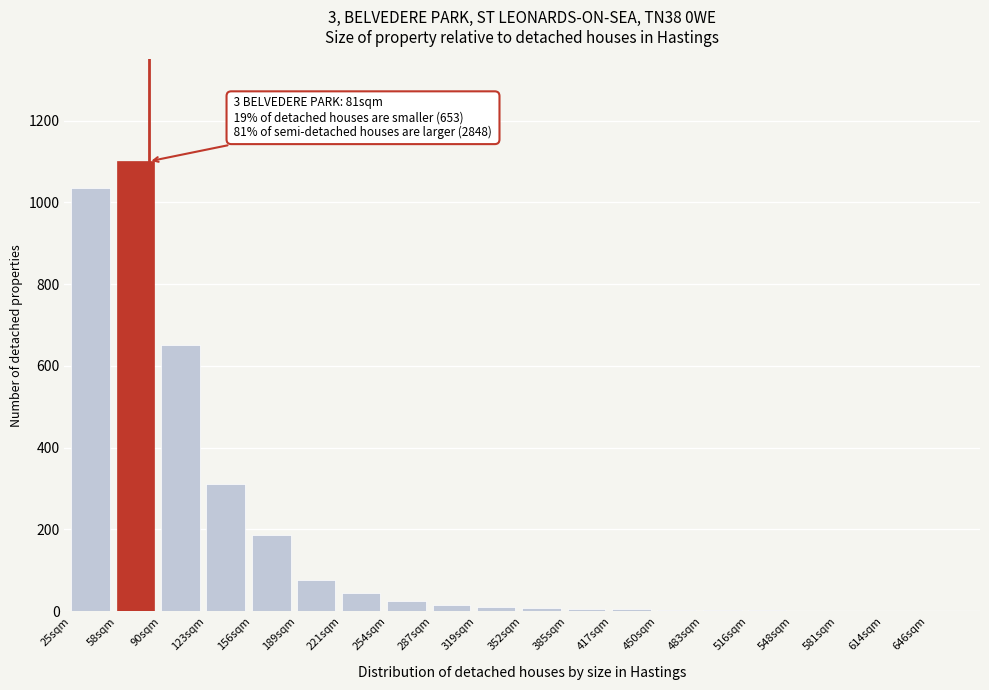

At which category does the chart reach its peak across all series?

58sqm